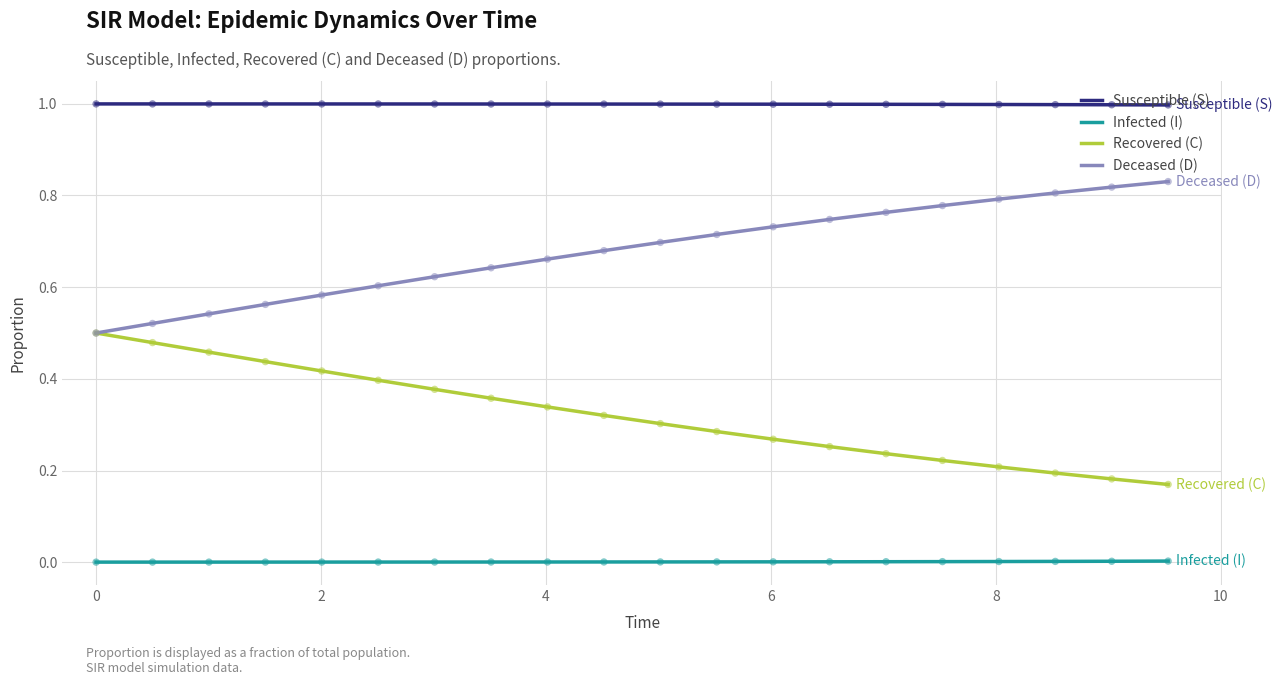

What are all the series names shown in the legend?

Susceptible (S), Infected (I), Recovered (C), Deceased (D)